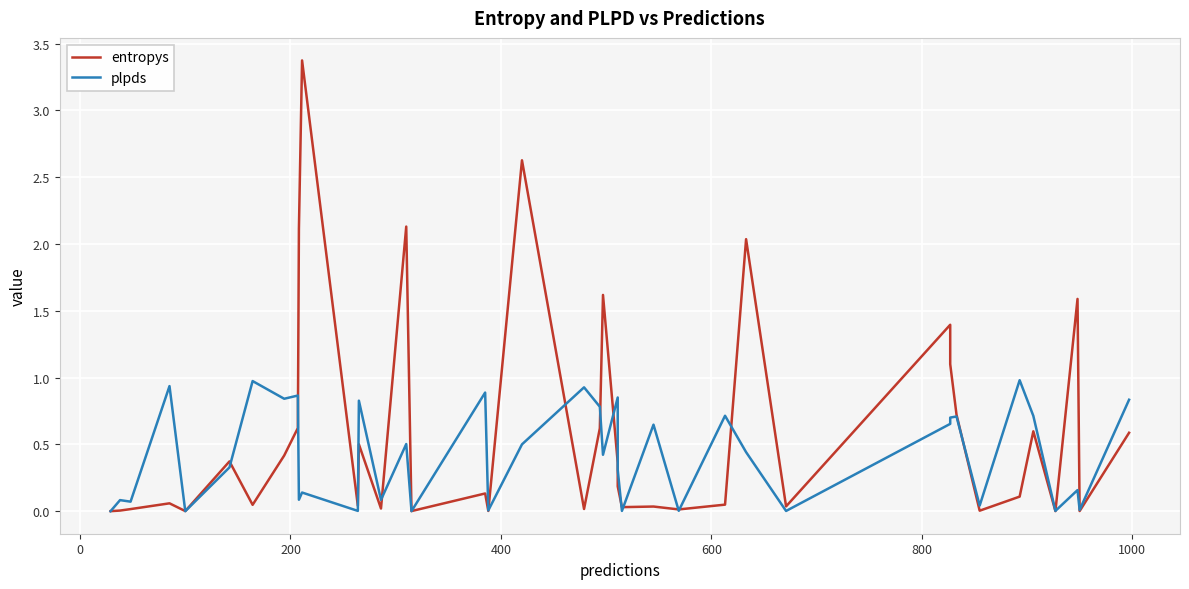

How many categories are shown in the chart?

40